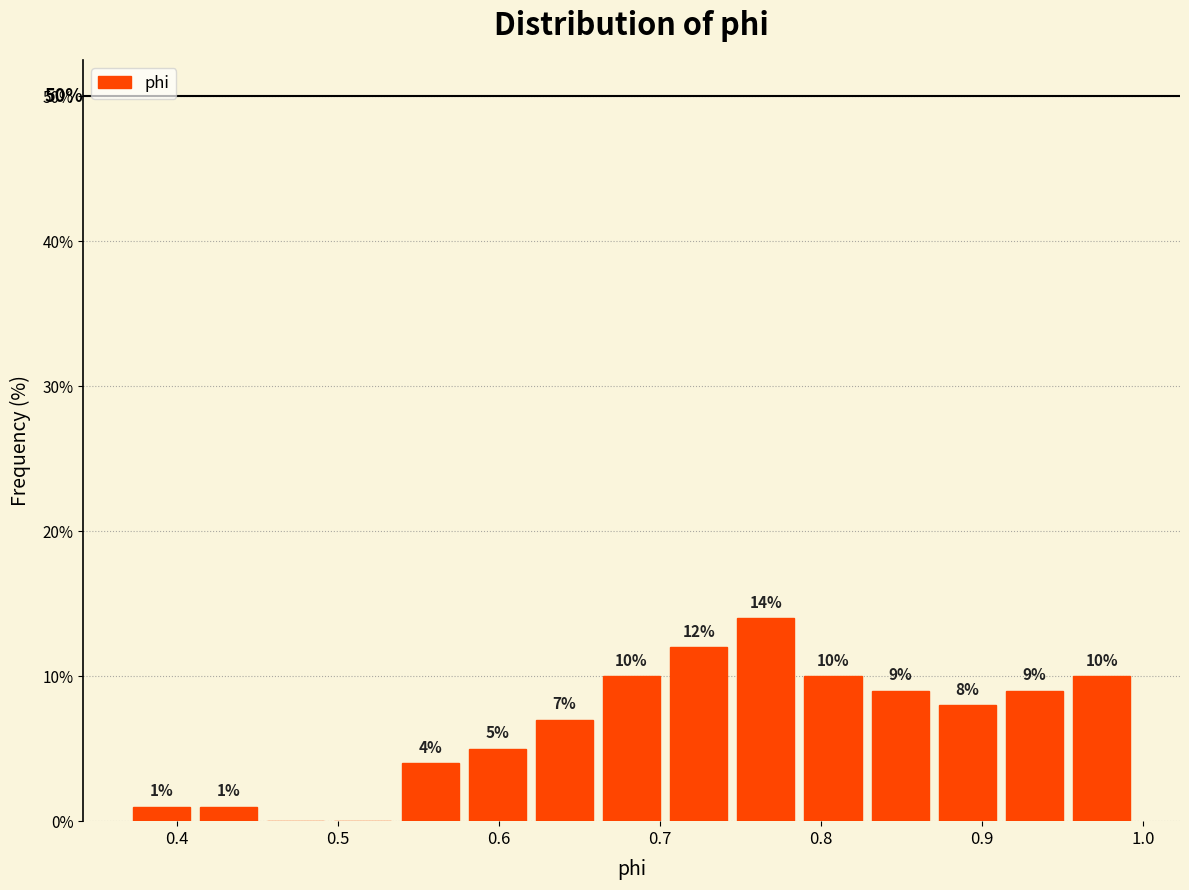

Over which range of the x-axis is the bar tallest?

0.74 to 0.79